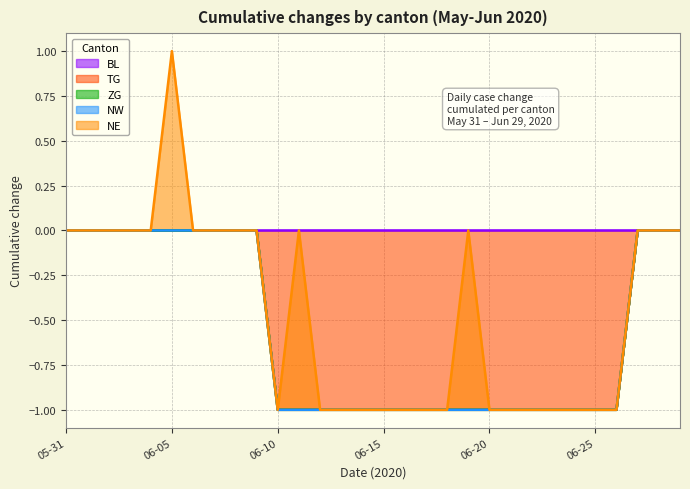

List the series in order of their peak value, lowest first.

BL, TG, ZG, NW, NE